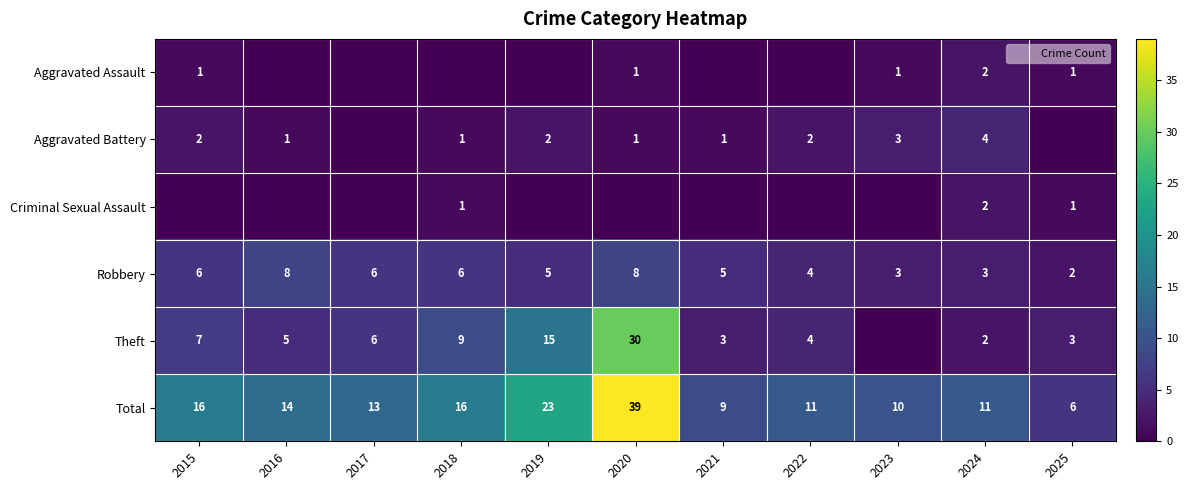

What is the highest value of the Robbery series?

8